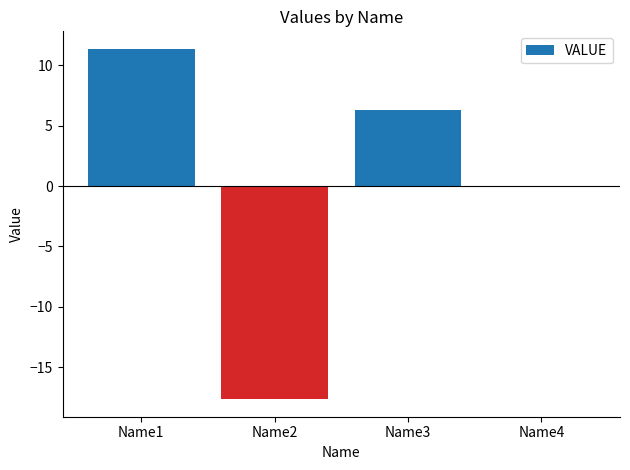

Reading right to left, extract all data points from this chart.

0.0	6.3	-17.7	11.4